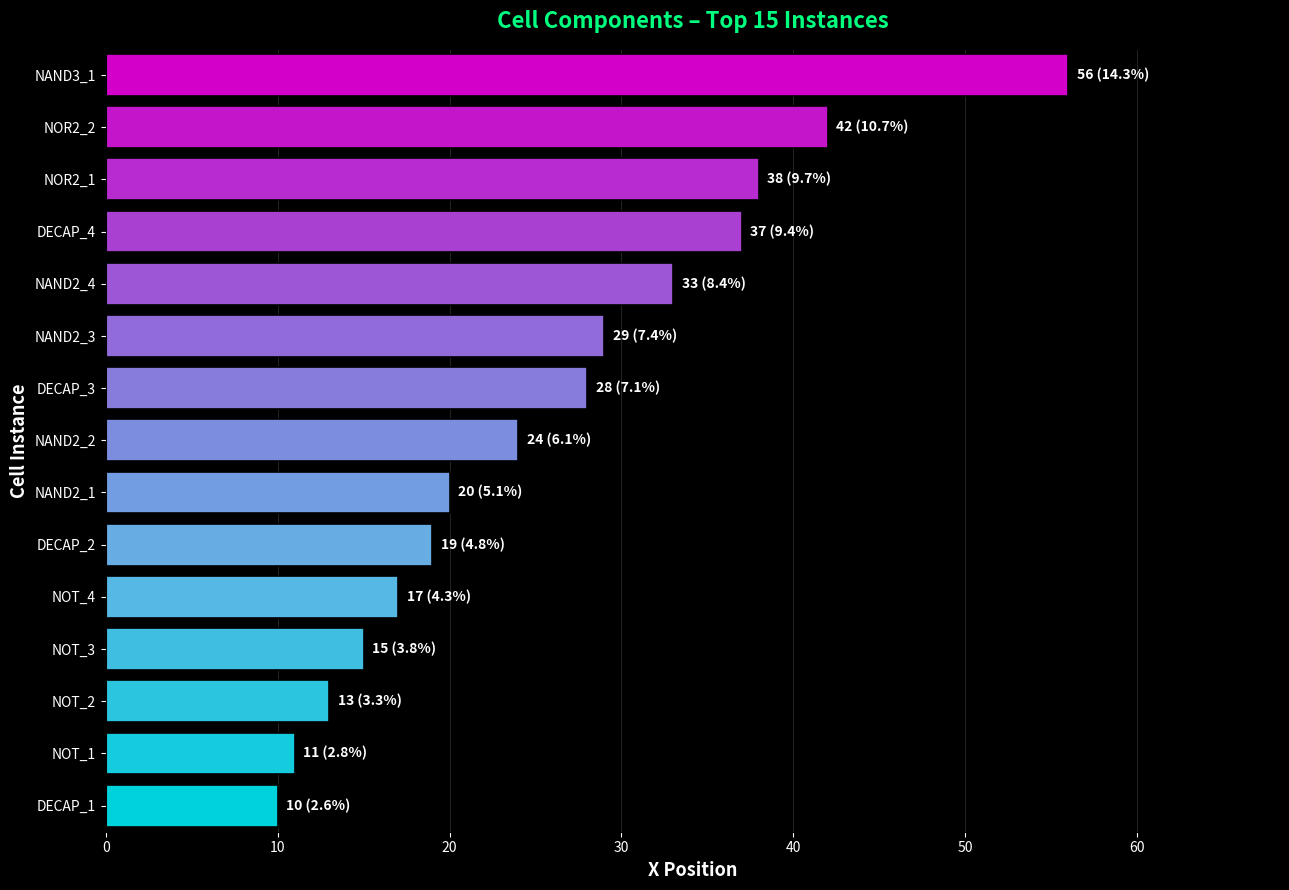

How many categories are shown in the chart?

15